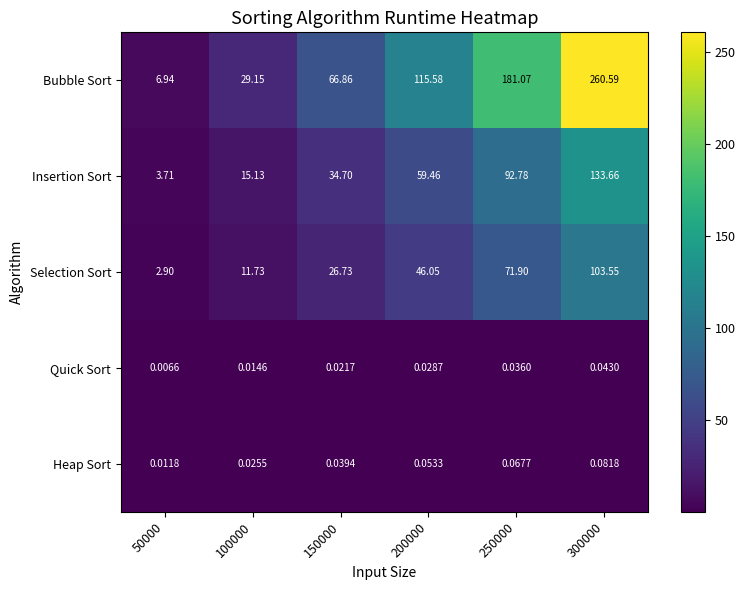

Rank the series at 150000 from lowest to highest value.

Quick Sort, Heap Sort, Selection Sort, Insertion Sort, Bubble Sort